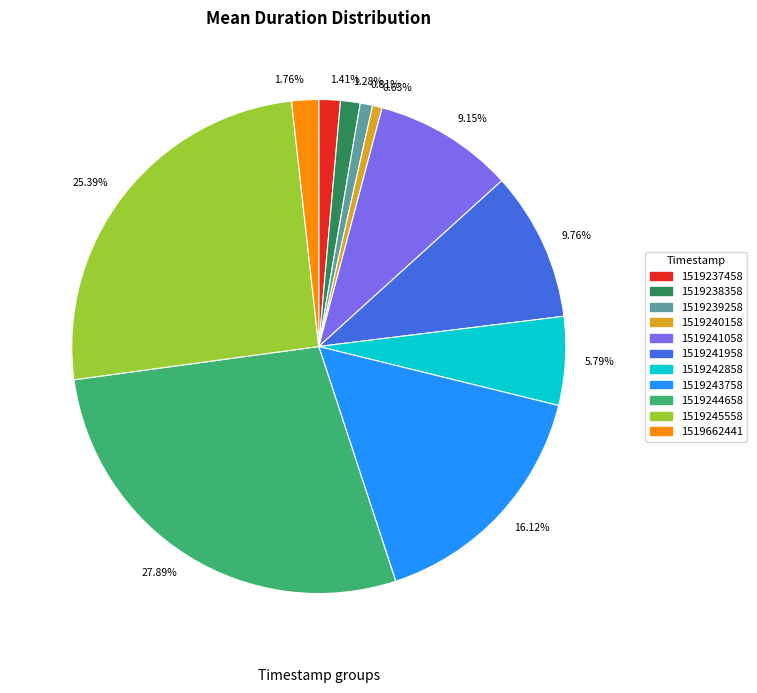

How many segments does this pie chart have?

11